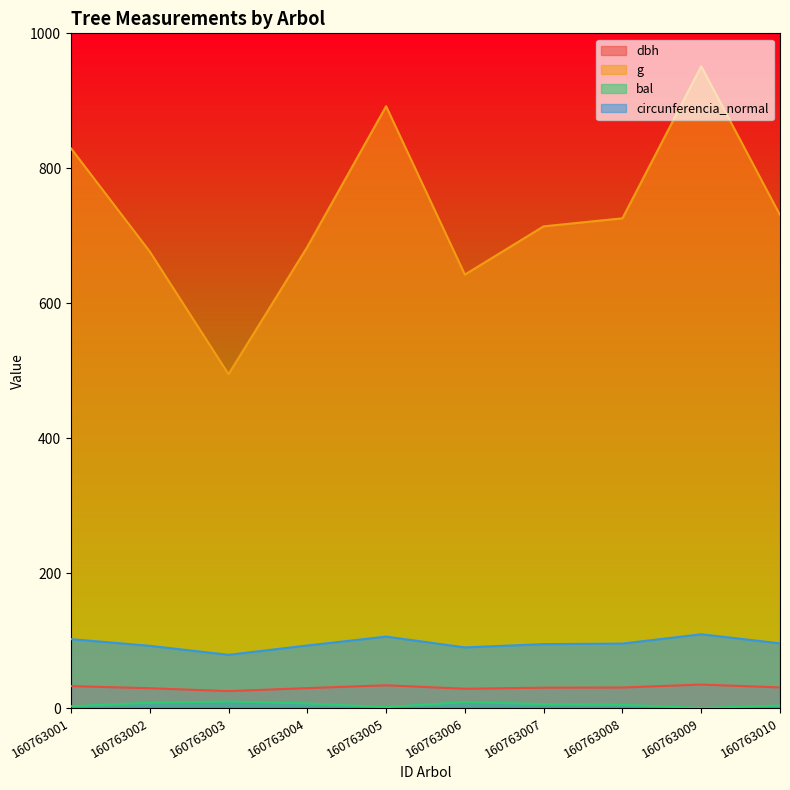

Where does the circunferencia_normal series first go above 95?

160763001